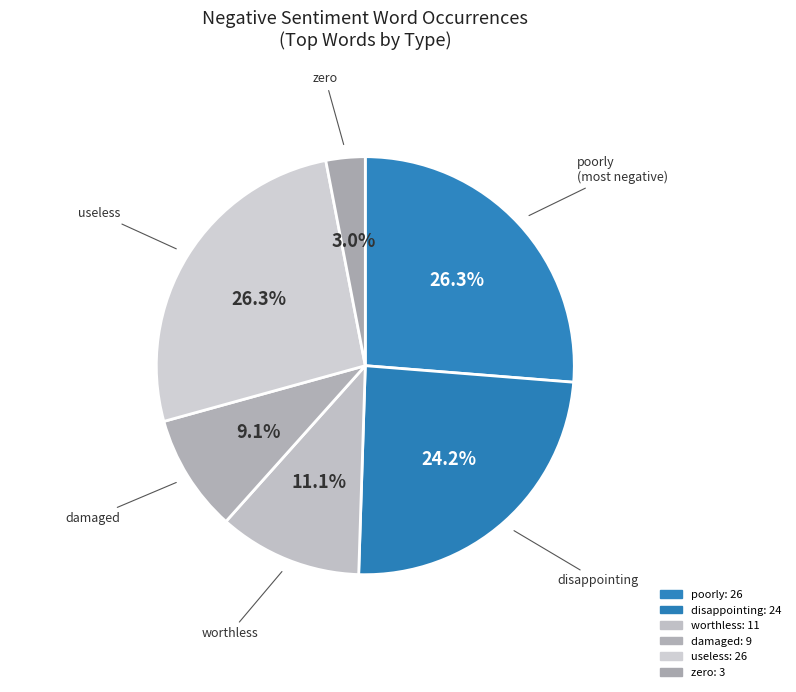

Count the number of slices in the pie.

6